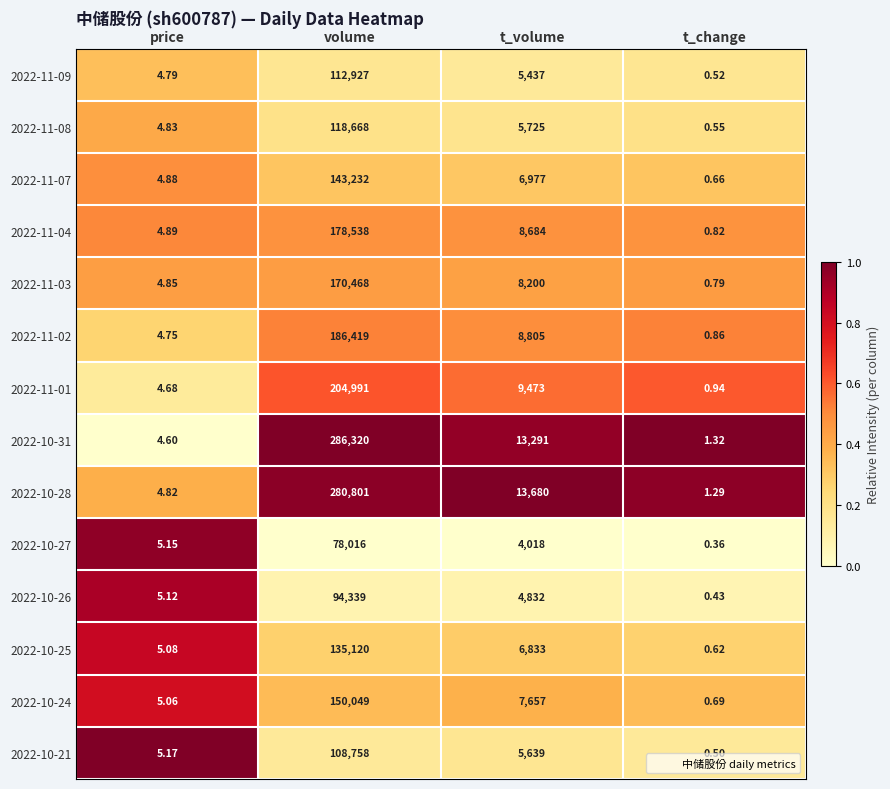

What is the difference between the highest and lowest values at t_change?

1.0